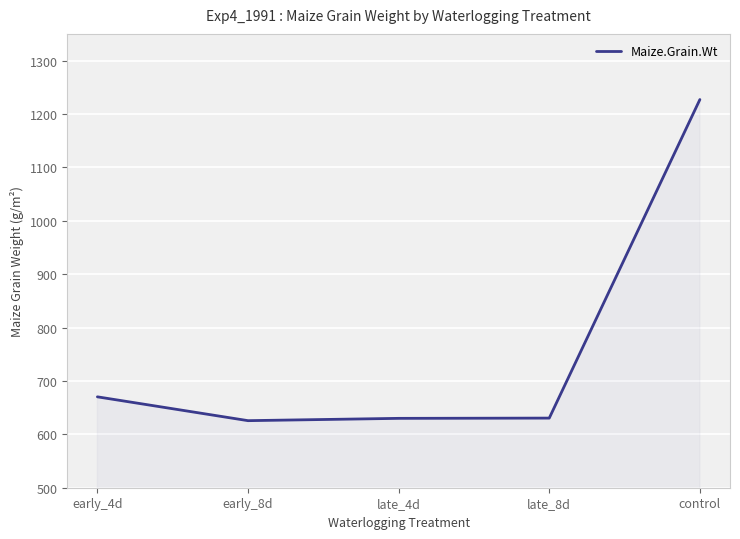

Is it true that the value at control is 1227.0?

True